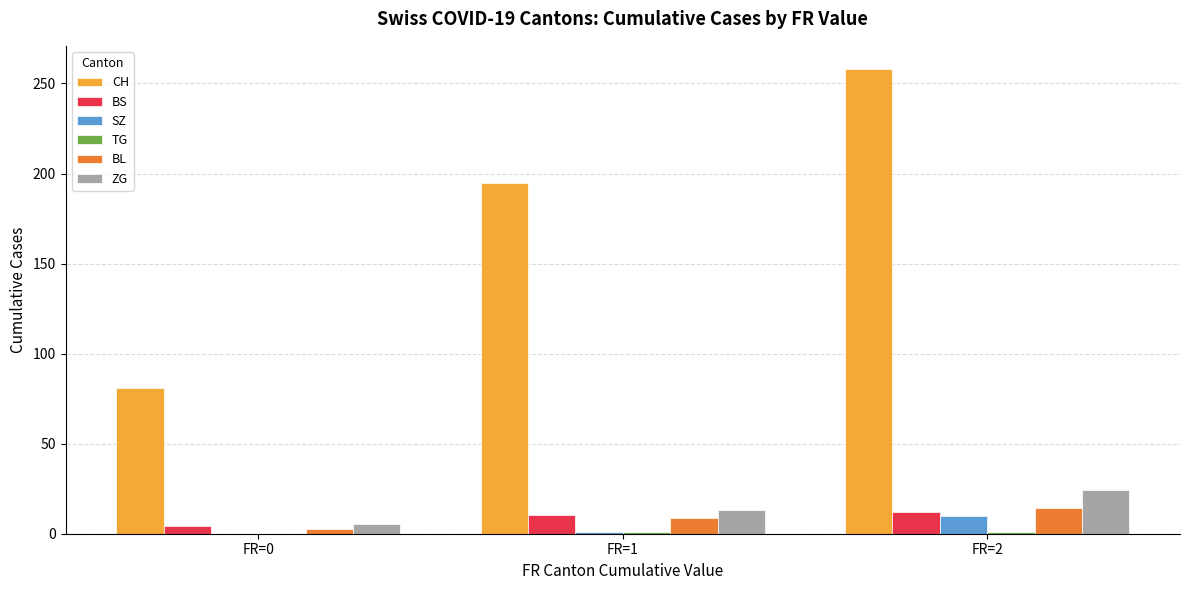

Between FR=1 and FR=2, which series saw the biggest shift?

CH